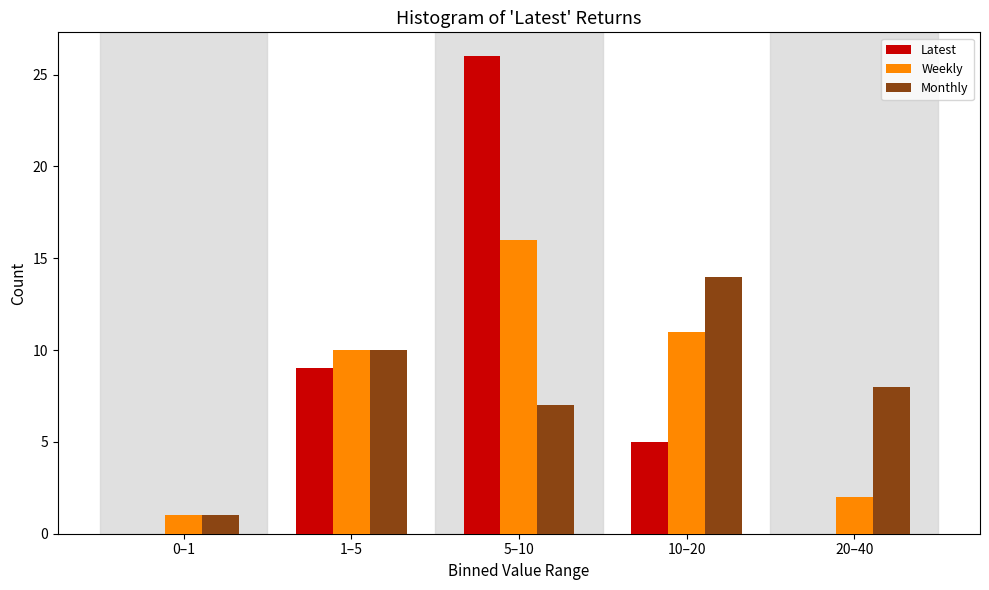

Reading left to right, extract all data points from this chart.

Latest: 0–1=0	1–5=9	5–10=26	10–20=5	20–40=0
Weekly: 0–1=1	1–5=10	5–10=16	10–20=11	20–40=2
Monthly: 0–1=1	1–5=10	5–10=7	10–20=14	20–40=8